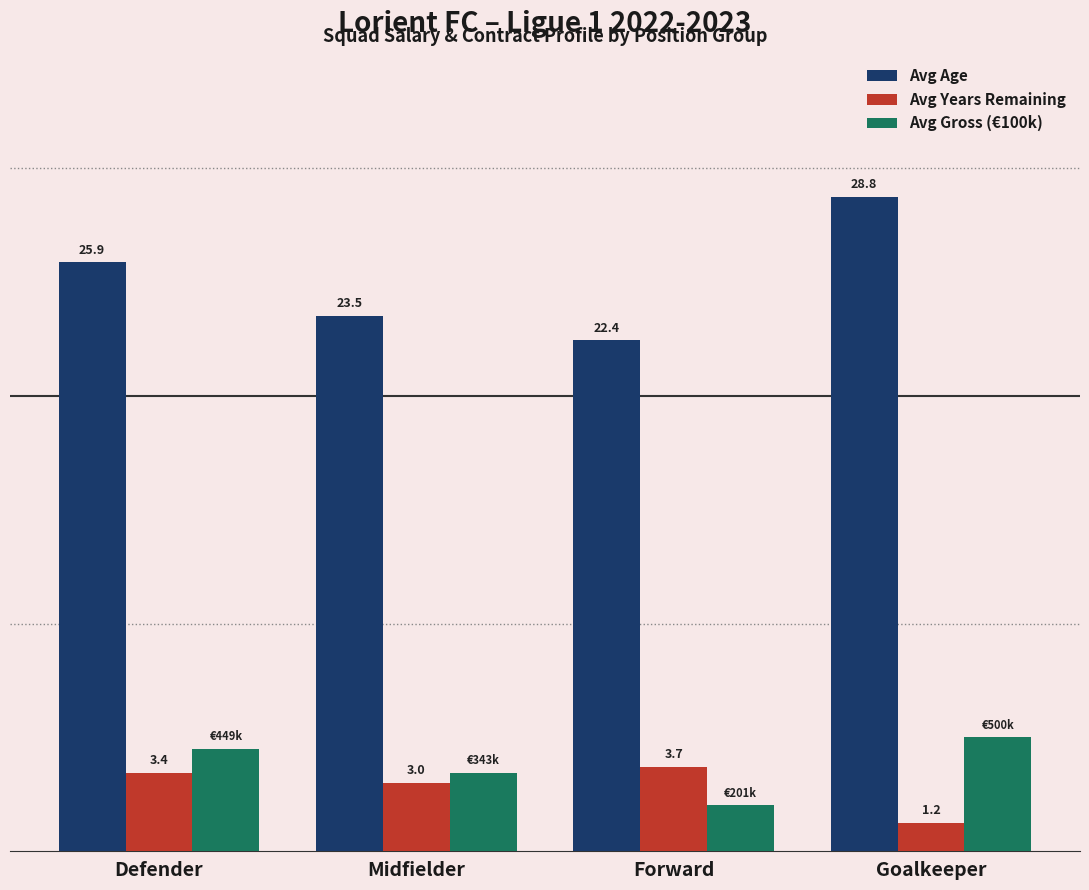

Is the value of Avg Gross (€100k) at Forward greater than the value of Avg Years Remaining at Midfielder?

No